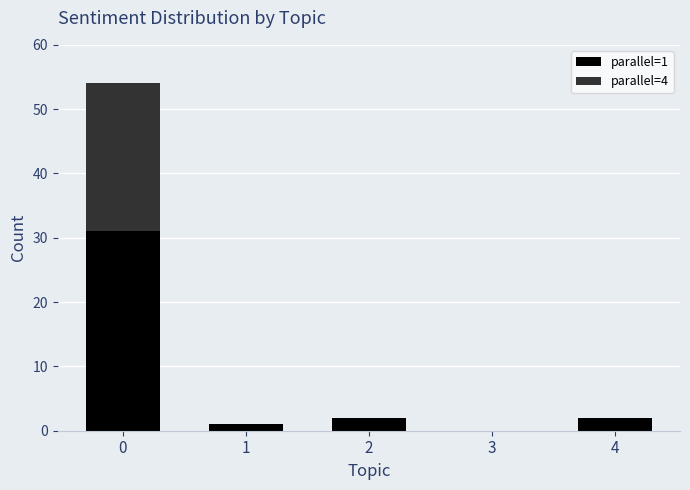

What is the sum of all parallel=1 values?

36